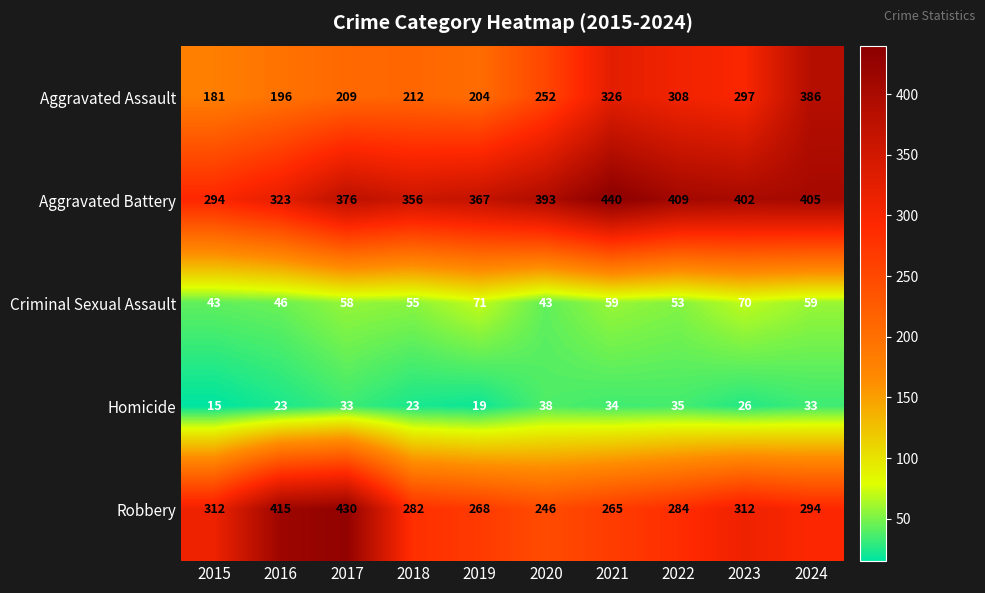

At how many categories does at least one series exceed 207?

10